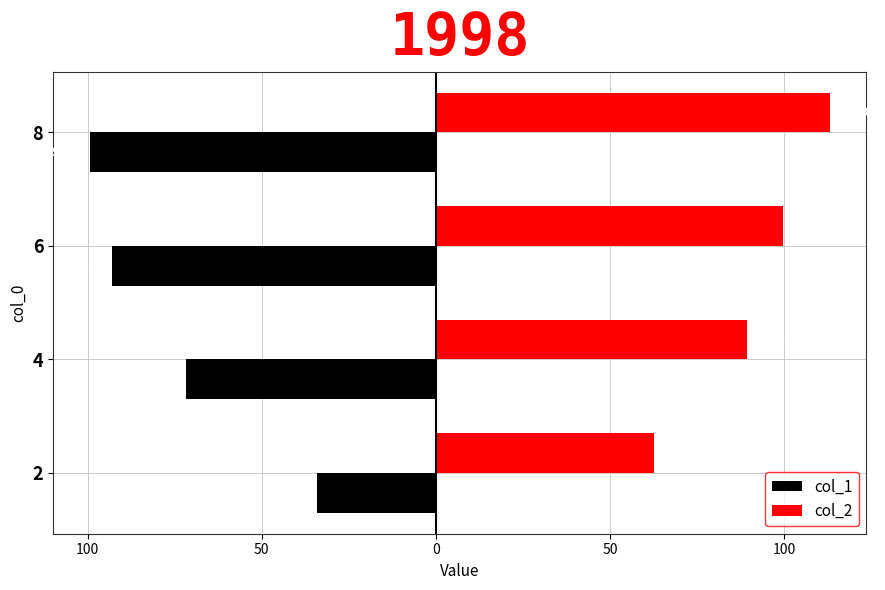

What are all the series names shown in the legend?

col_1, col_2